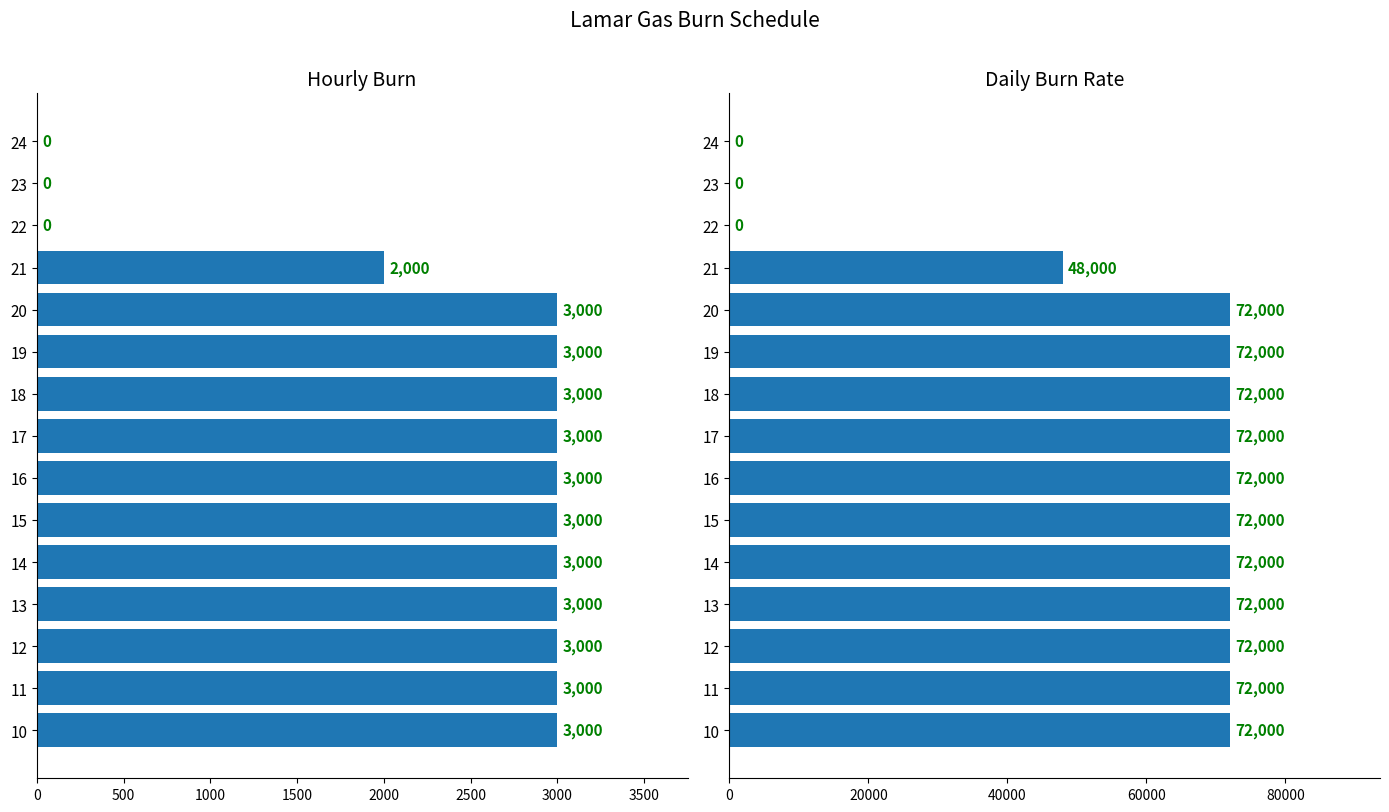

What is the label of the 15th bar from the left?

14